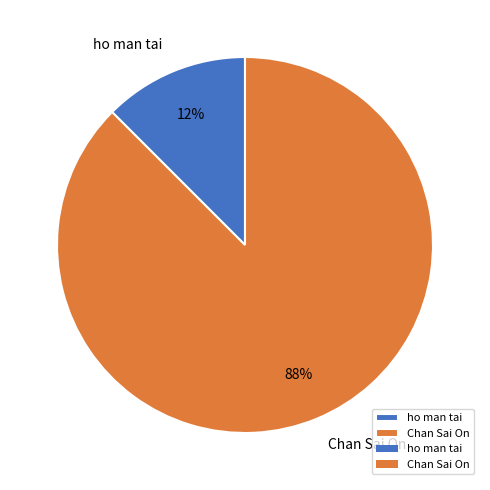

To the nearest percent, what is the average slice percentage?

50%